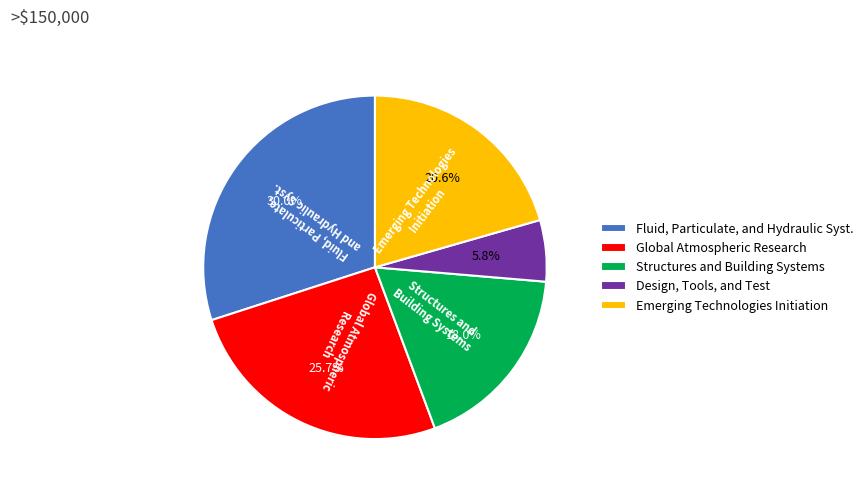

What is the ratio of the value at Fluid, Particulate, and Hydraulic Syst. to the value at Global Atmospheric Research?

1.2